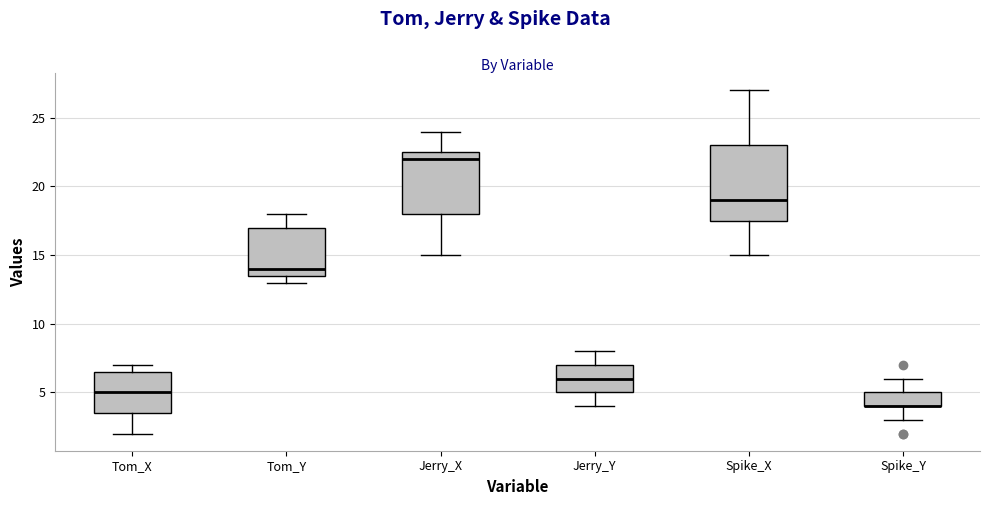

Reading left to right, transcribe this box plot: for each box, give where its median line is, the range the box spans, and where its two whiskers end, as read against the y-axis. The values are not printed on the chart, so give them approximately, as read against the axis.

Tom_X: median 5.0, box 3.5 to 6.5, whiskers 2.0 to 7.0
Tom_Y: median 14.0, box 13.5 to 17.0, whiskers 13.0 to 18.0
Jerry_X: median 22.0, box 18.0 to 22.5, whiskers 15.0 to 24.0
Jerry_Y: median 6.0, box 5.0 to 7.0, whiskers 4.0 to 8.0
Spike_X: median 19.0, box 17.5 to 23.0, whiskers 15.0 to 27.0
Spike_Y: median 4.0 (drawn on the box's lower edge), box 4.0 to 5.0, whiskers 3.0 to 6.0